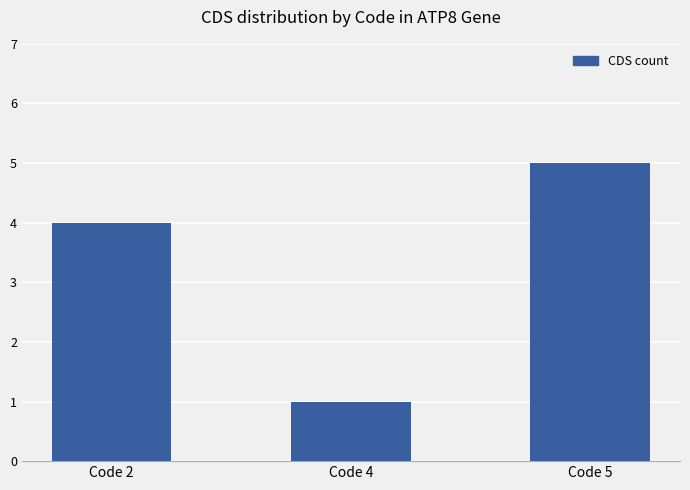

True or false: the data shows 5 at Code 5.

True